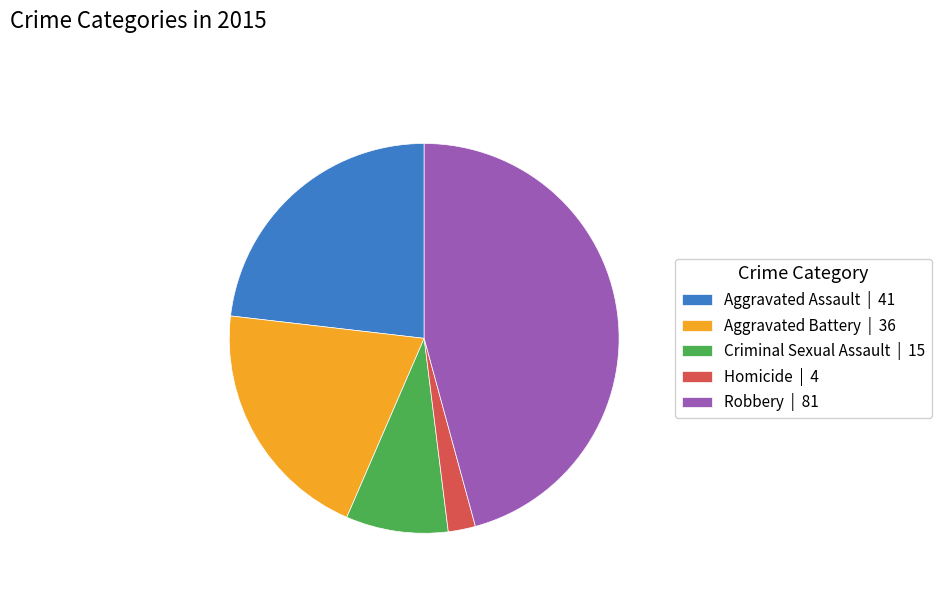

True or false: Aggravated Assault accounts for 14% of the total.

False